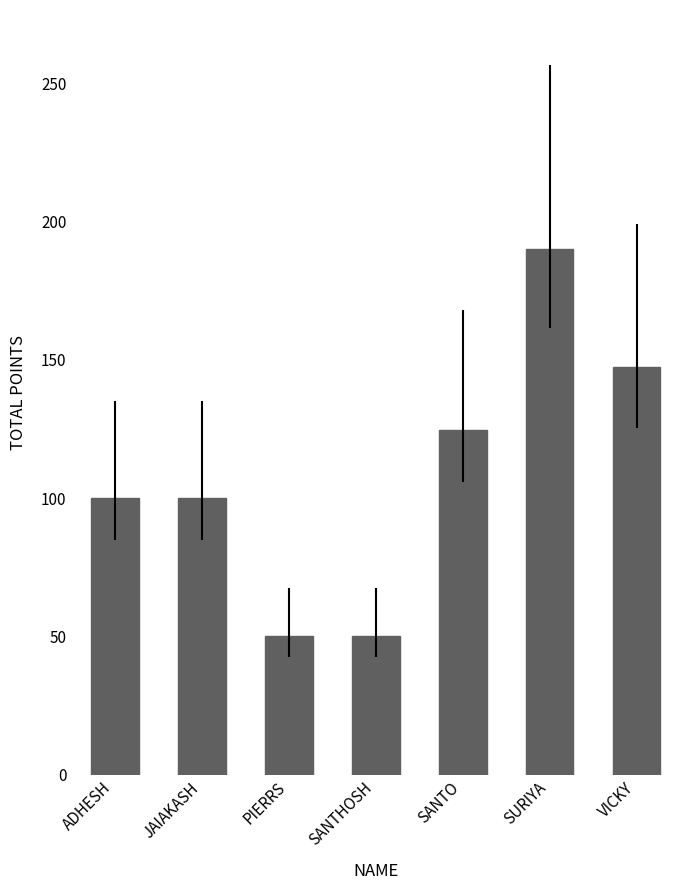

How many data points are less than 100?

2